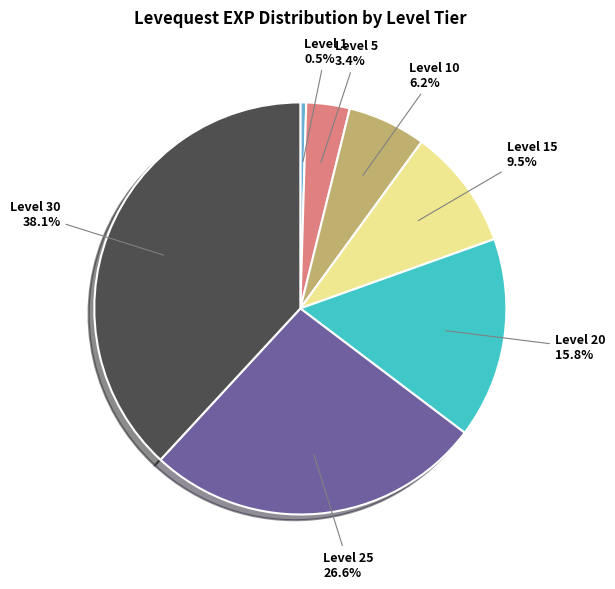

How many segments does this pie chart have?

7